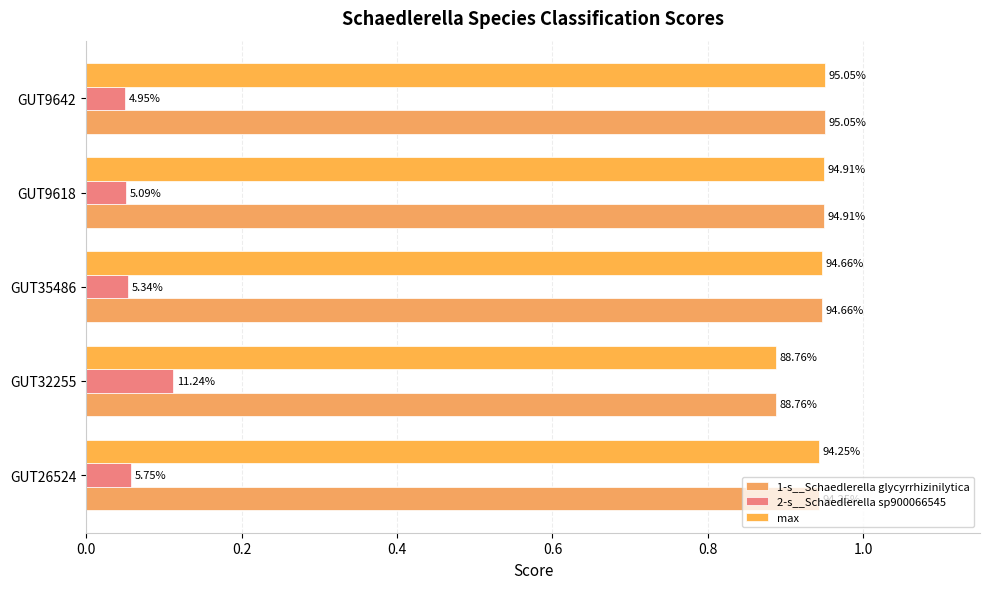

What is the average value of the 1-s__Schaedlerella glycyrrhizinilytica series?

0.9